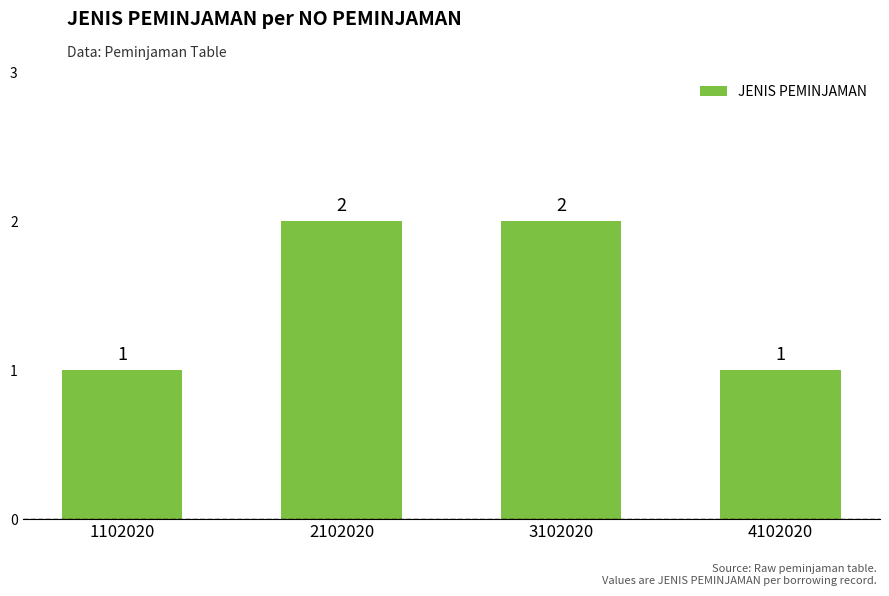

Count the values in the range 1 to 2.

4